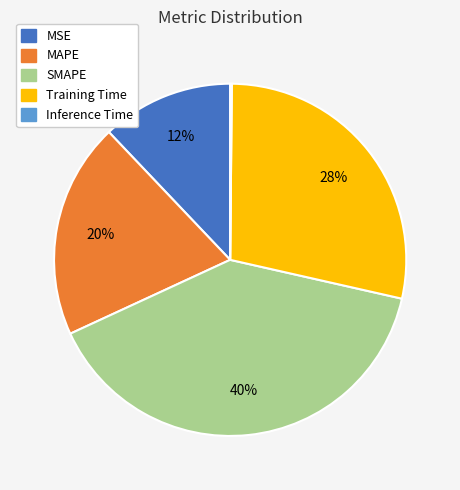

Does MSE account for over 50% of the chart?

No